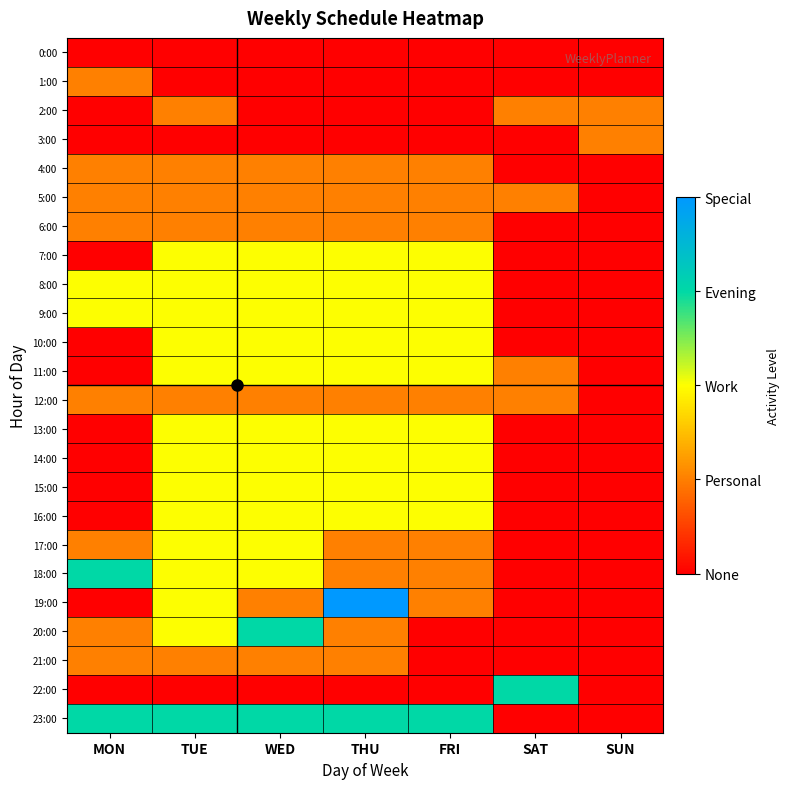

At which category does the chart reach its peak across all series?

THU